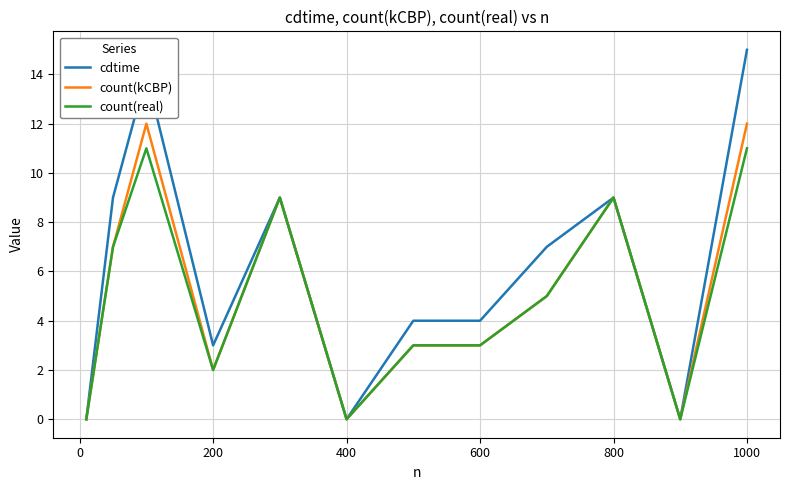

At how many categories does at least one series exceed 12?

2